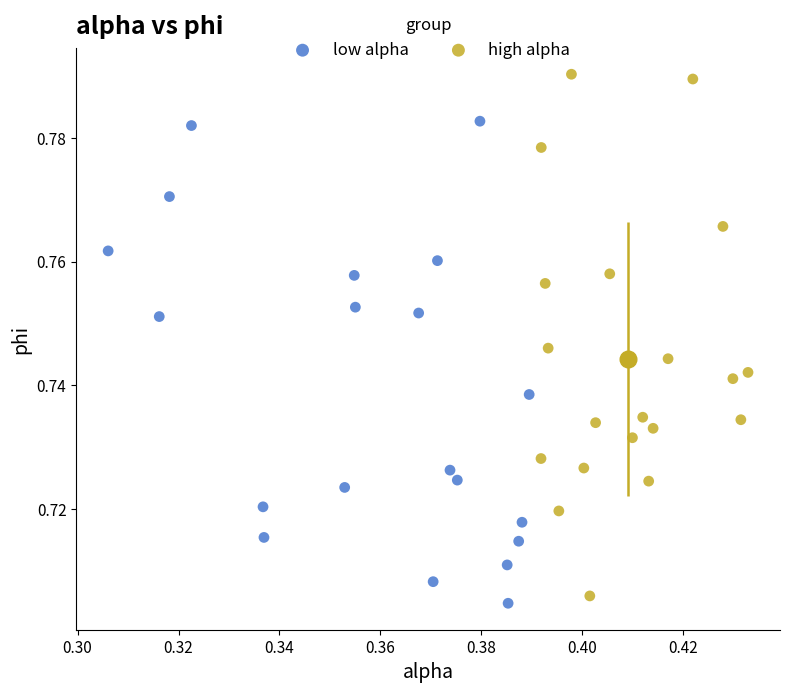

Which series reaches the maximum Y coordinate?

high alpha